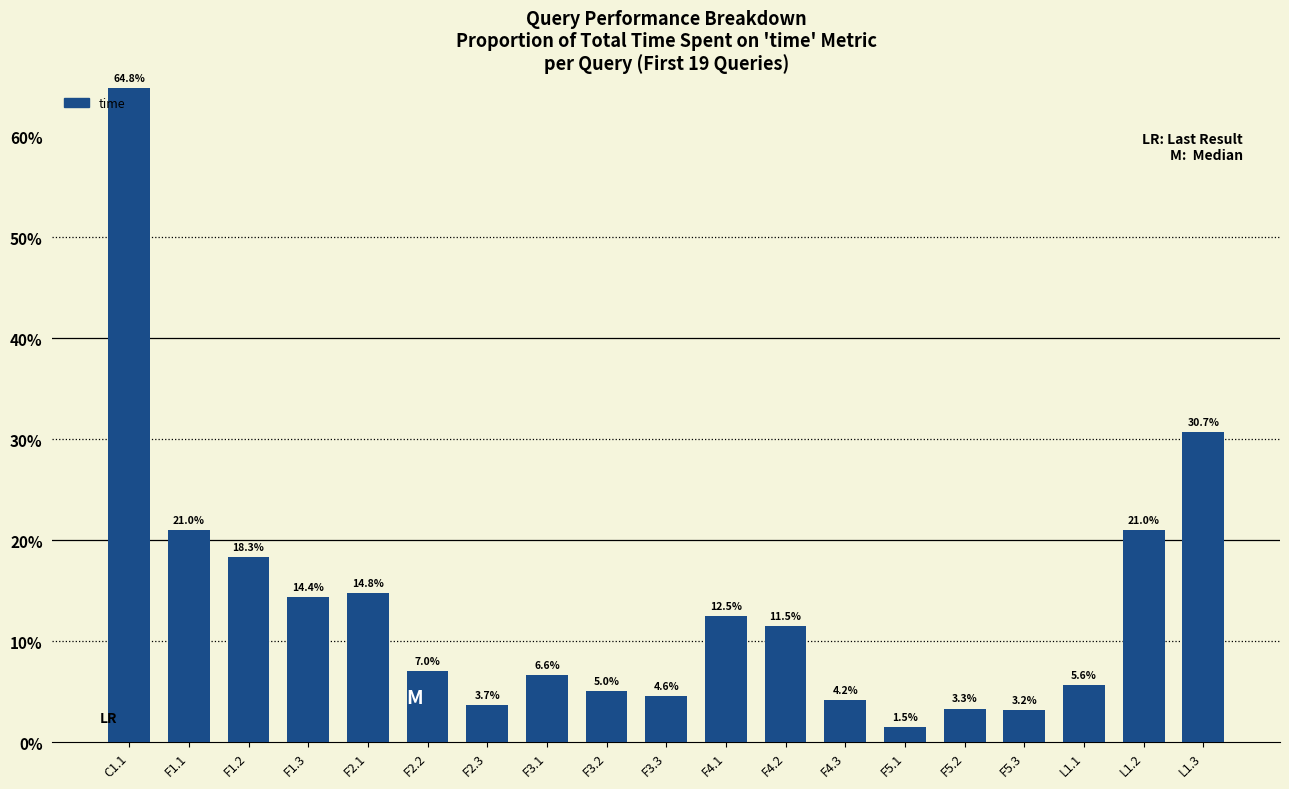

Rank the categories by value from lowest to highest.

F5.1, F5.3, F5.2, F2.3, F4.3, F3.3, F3.2, L1.1, F3.1, F2.2, F4.2, F4.1, F1.3, F2.1, F1.2, F1.1, L1.2, L1.3, C1.1